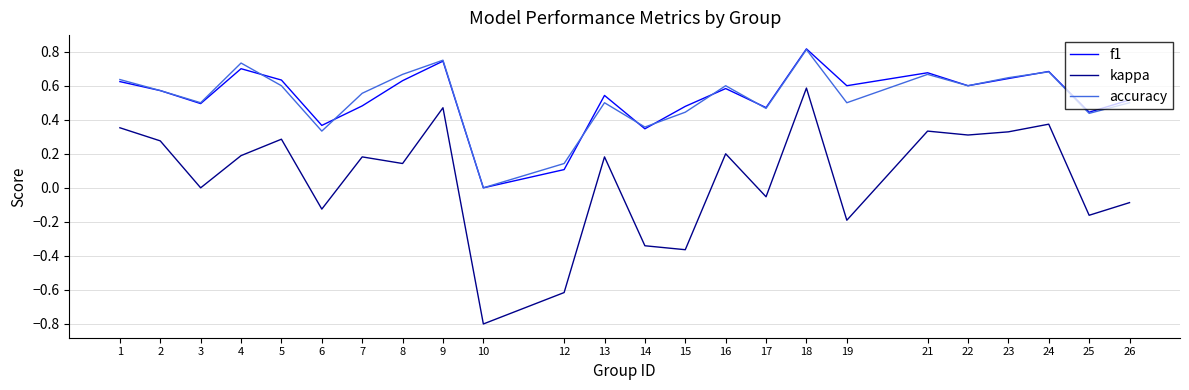

At which category is the sum across all series the highest?

18